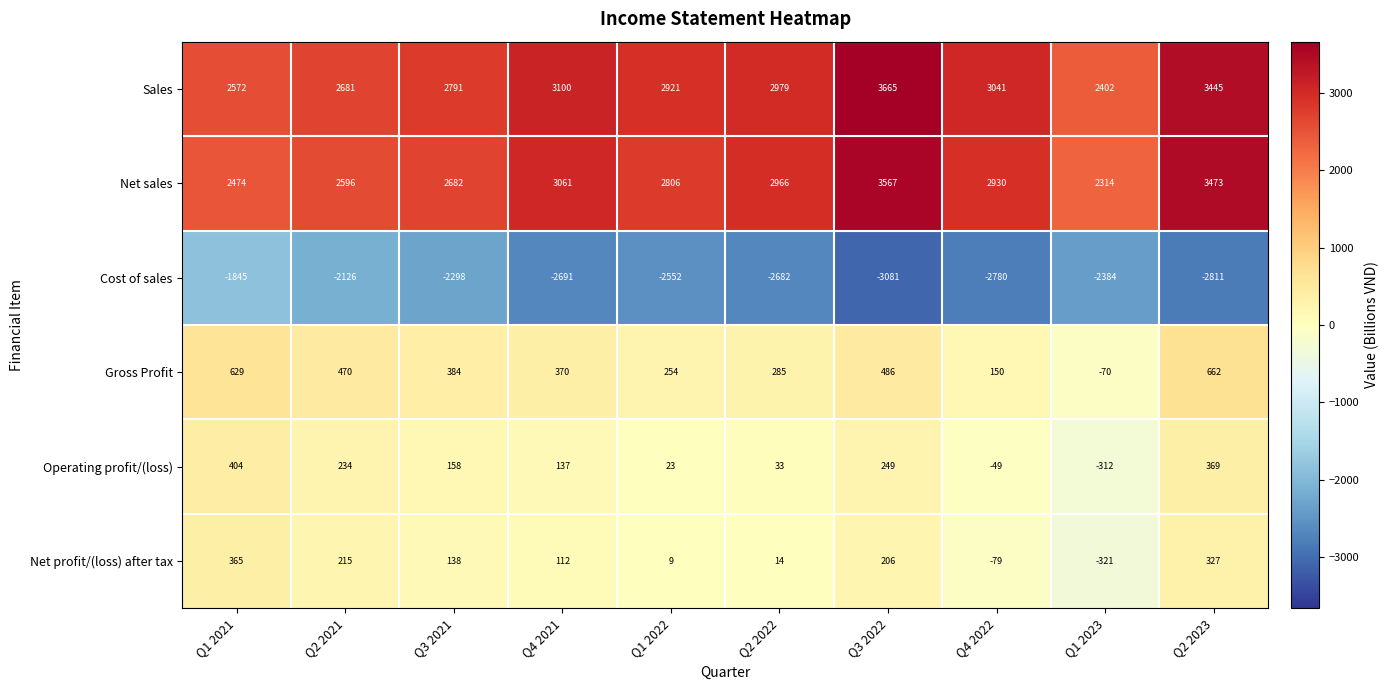

What is the difference between the second highest and second lowest values in the Gross Profit series?

479